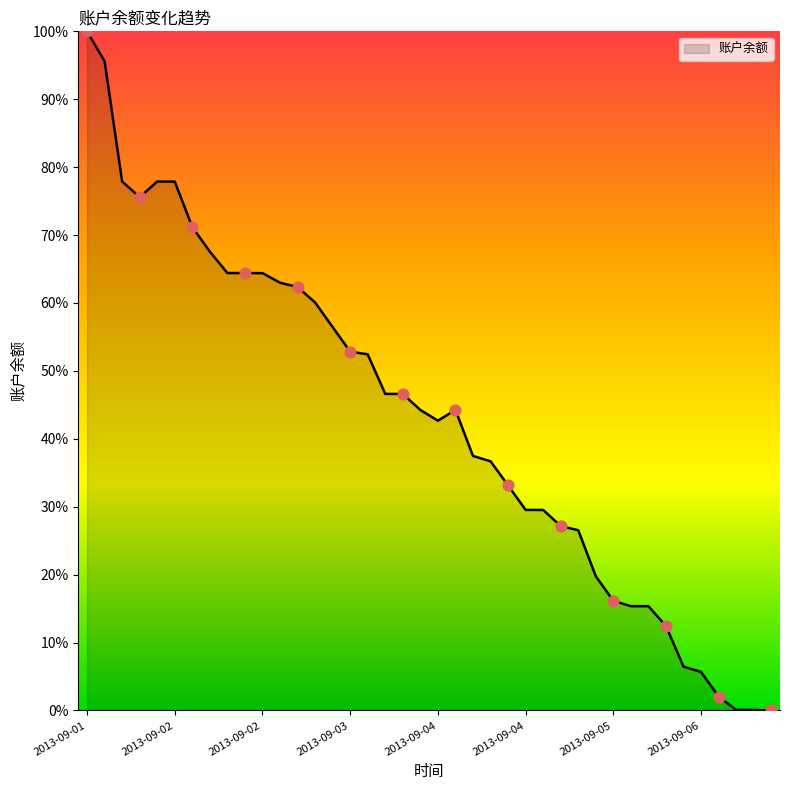

What is the greatest value displayed?

100.0